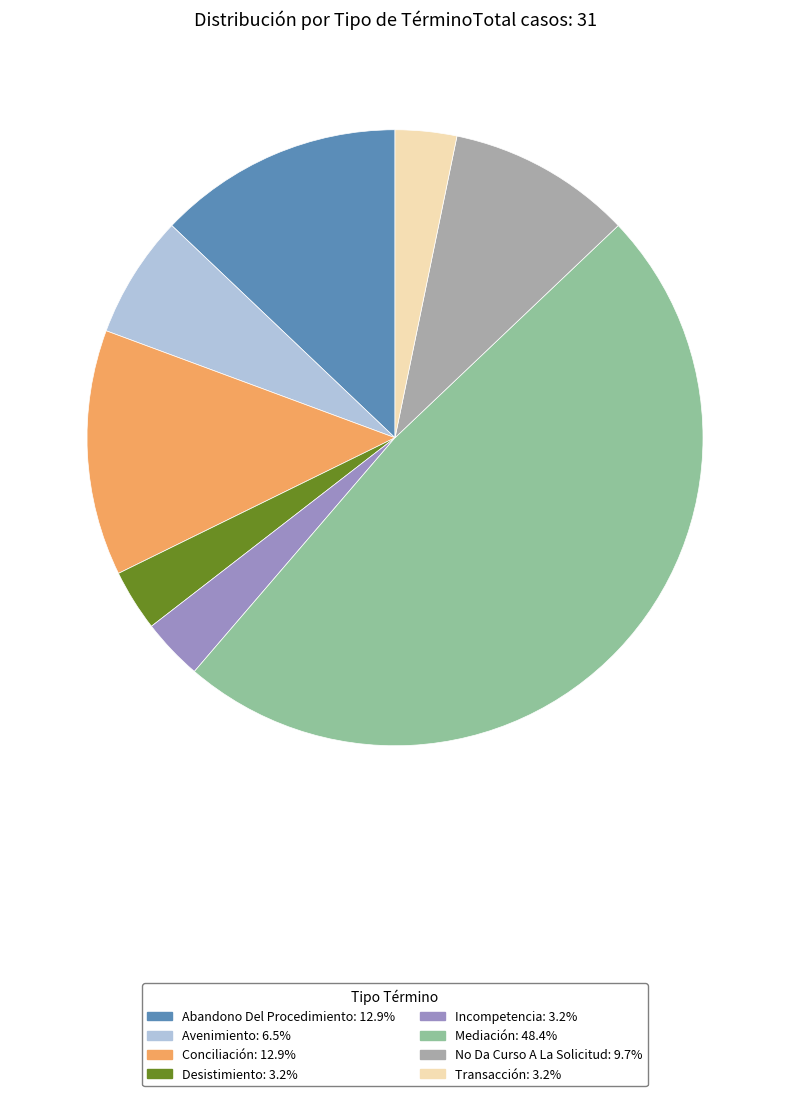

What portion of the pie excludes Avenimiento?

93.5%